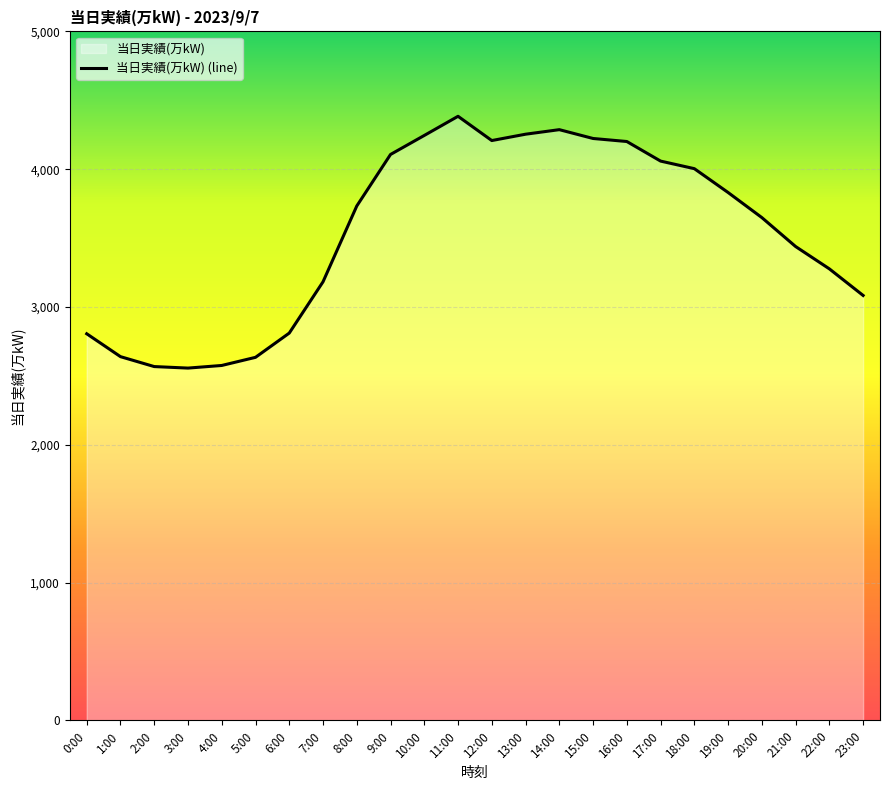

Is it true that the value at 6:00 is 2811?

True